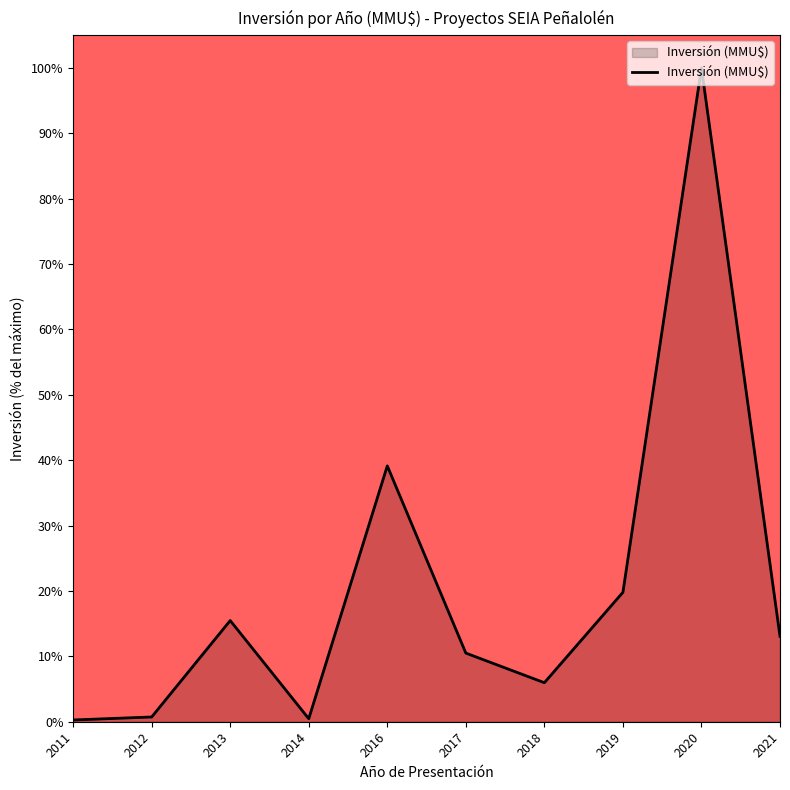

How many lines are shown in the chart?

1